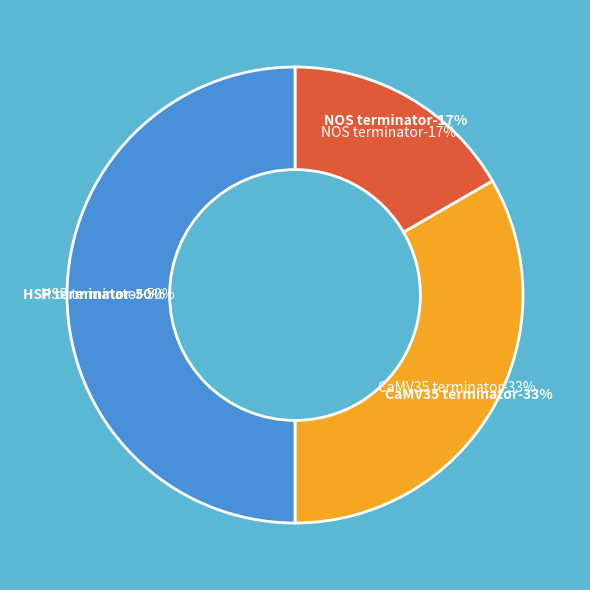

Do HSP terminator and CaMV35 terminator together represent more than half of the pie?

Yes